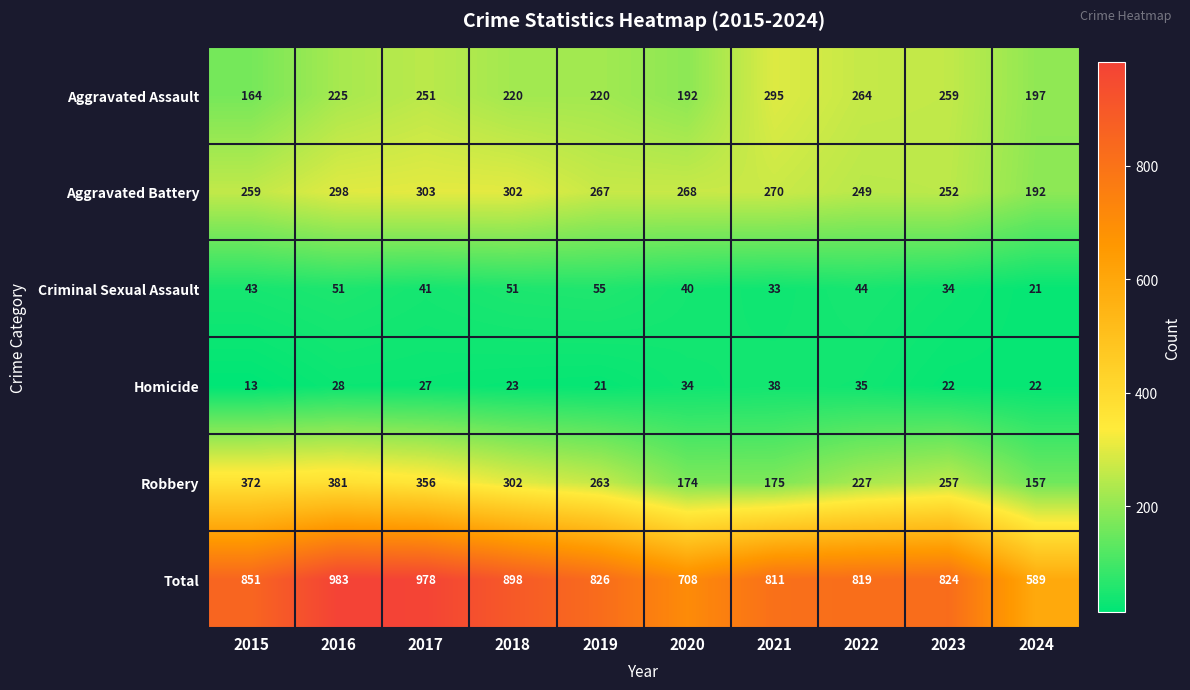

At which category is the sum across all series the highest?

2016